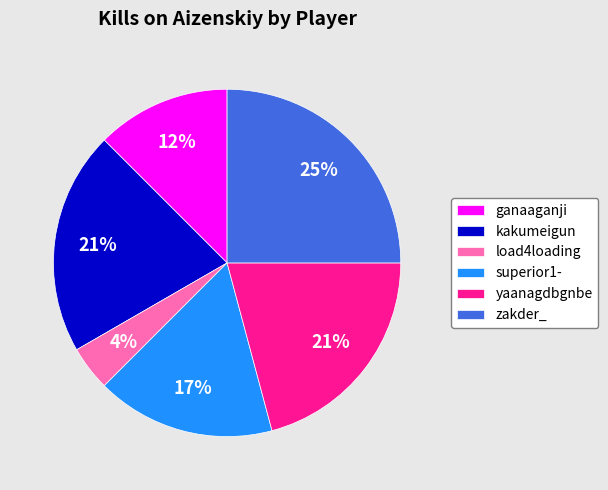

Count the number of slices in the pie.

6